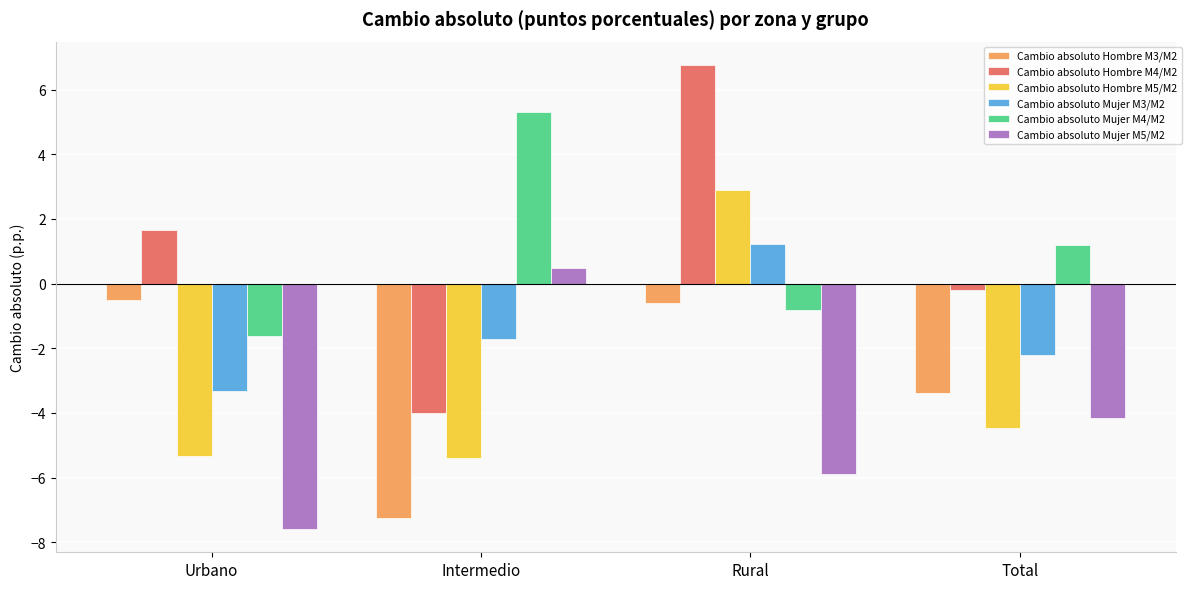

The value of Cambio absoluto Hombre M4/M2 at Total is -0.2. True or false?

True